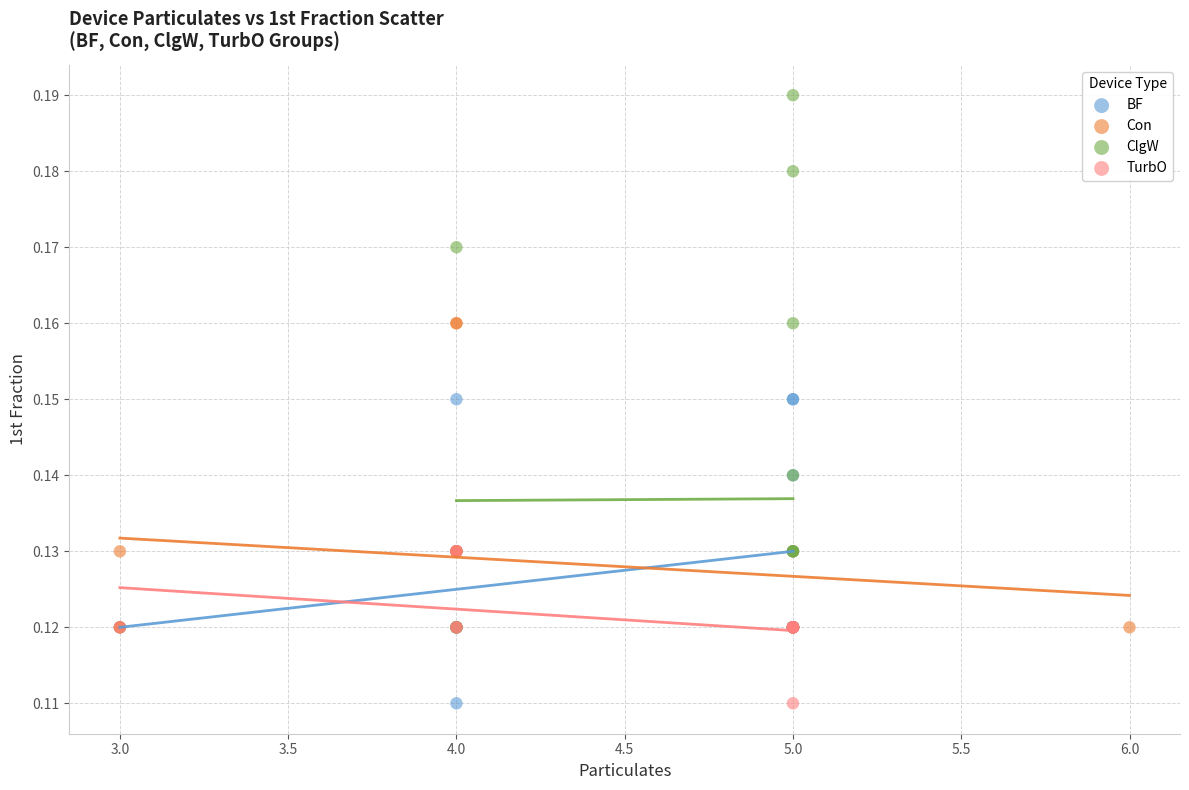

Which series has the largest Y range (max minus min)?

ClgW